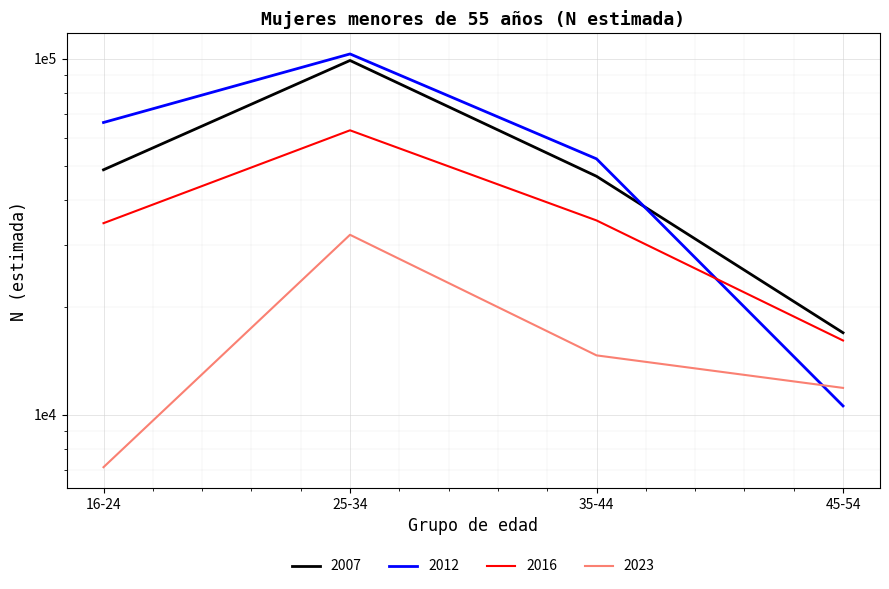

Which has a higher value, 35-44 or 25-34?

25-34